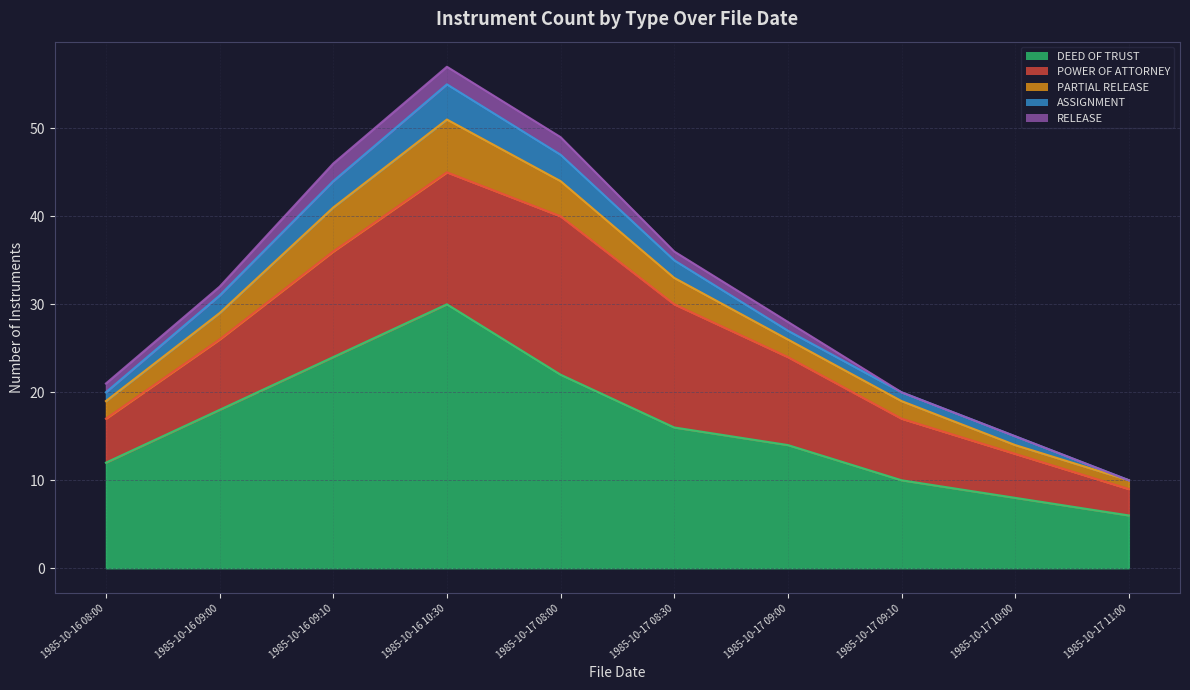

Reading left to right, transcribe all the data shown in this chart.

DEED OF TRUST: 12	18	24	30	22	16	14	10	8	6
POWER OF ATTORNEY: 5	8	12	15	18	14	10	7	5	3
PARTIAL RELEASE: 2	3	5	6	4	3	2	2	1	1
ASSIGNMENT: 1	2	3	4	3	2	1	1	1	0
RELEASE: 1	1	2	2	2	1	1	0	0	0